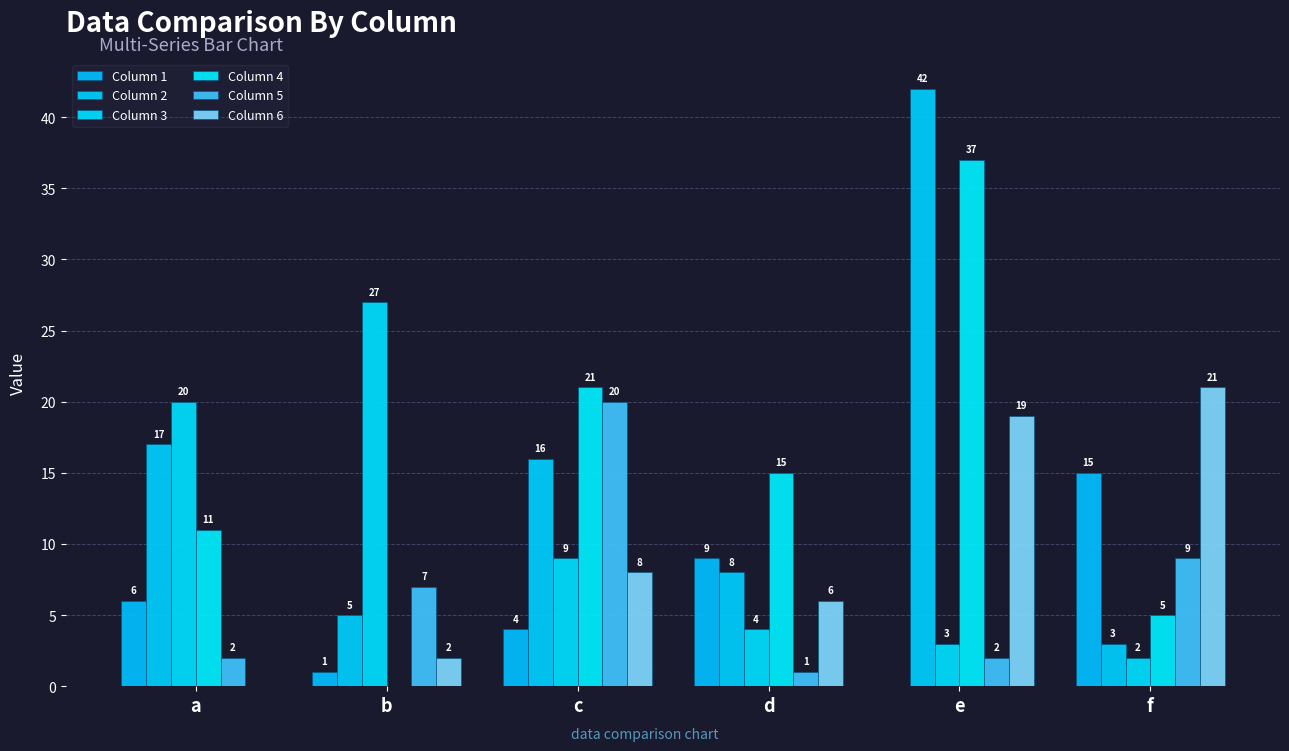

Are the bars grouped side by side (vs. stacked)?

Yes